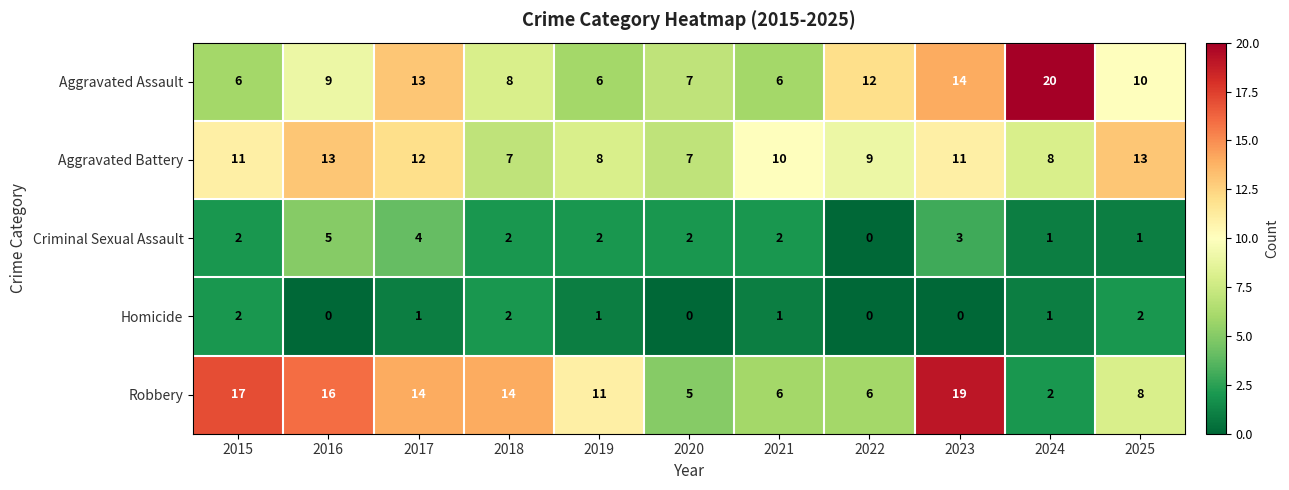

The value of Homicide at 2024 is 2. True or false?

False